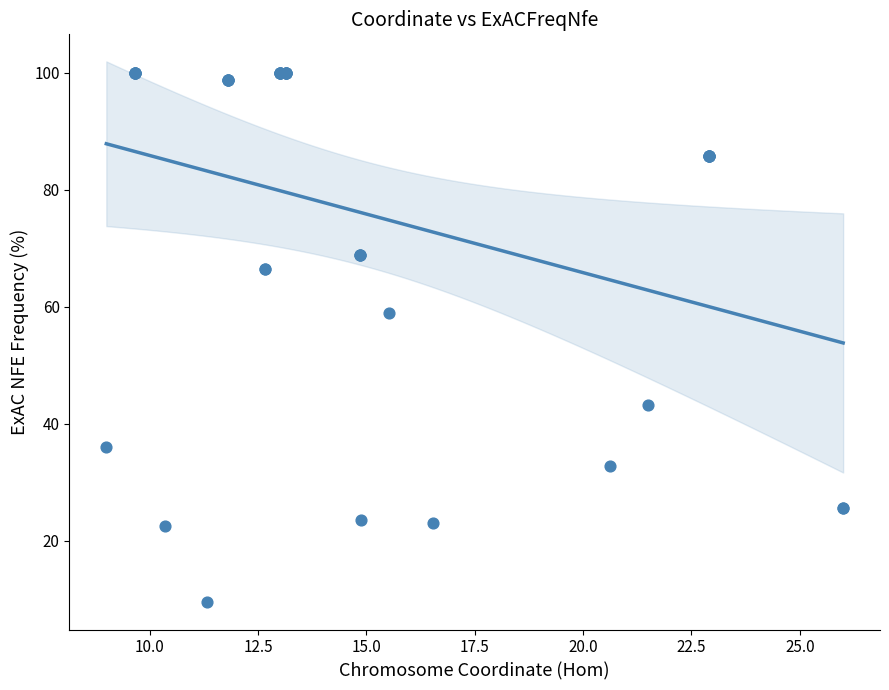

What Y value in the scatter plot is closest to 54?

59.0